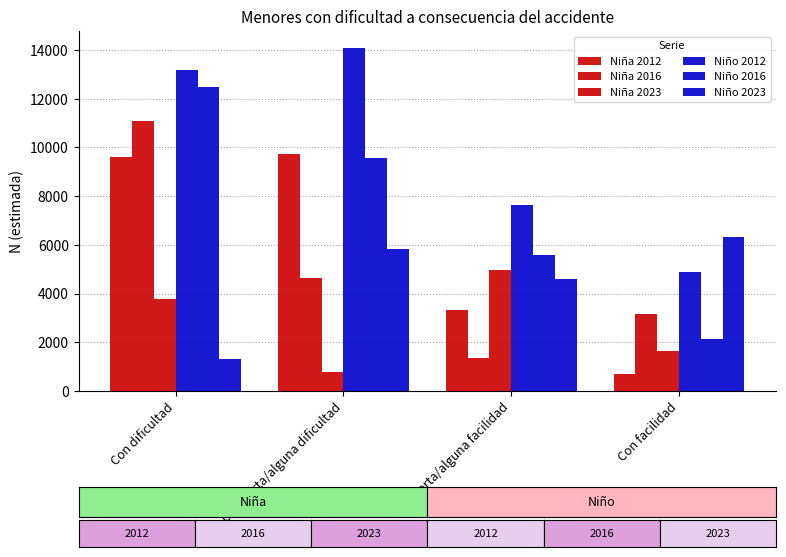

True or false: Niña 2016 has a value of 17078 at Con dificultad.

False